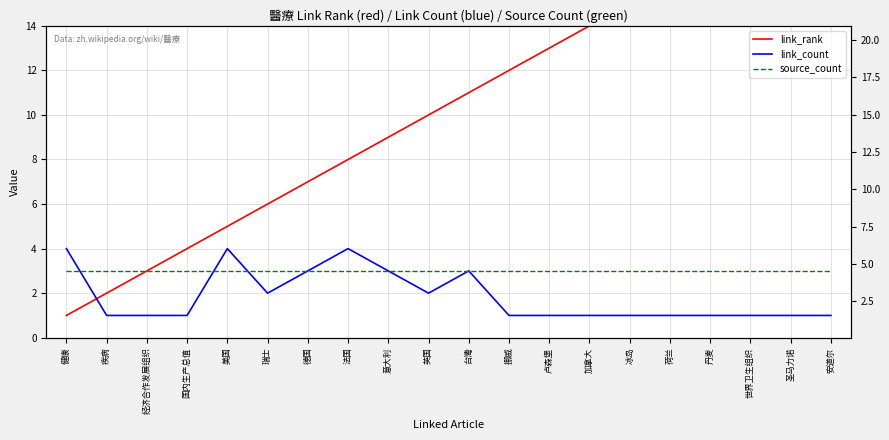

What is the total value across all series at 加拿大?

18